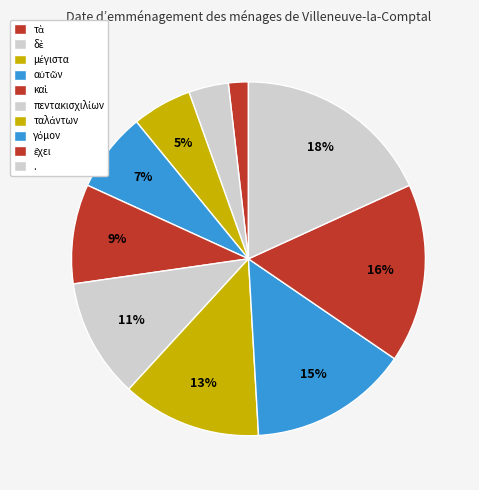

Do πεντακισχιλίων and τὰ together represent more than half of the pie?

No